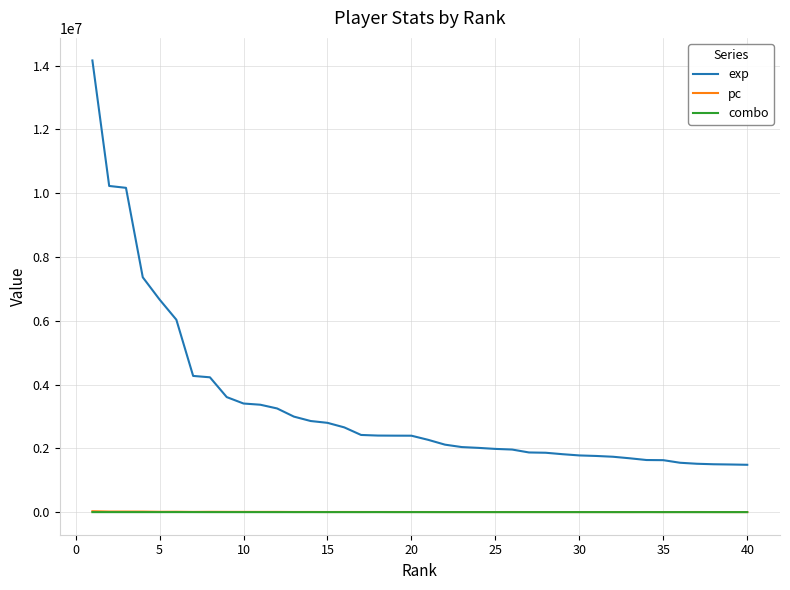

Which series has the largest total across all categories?

exp